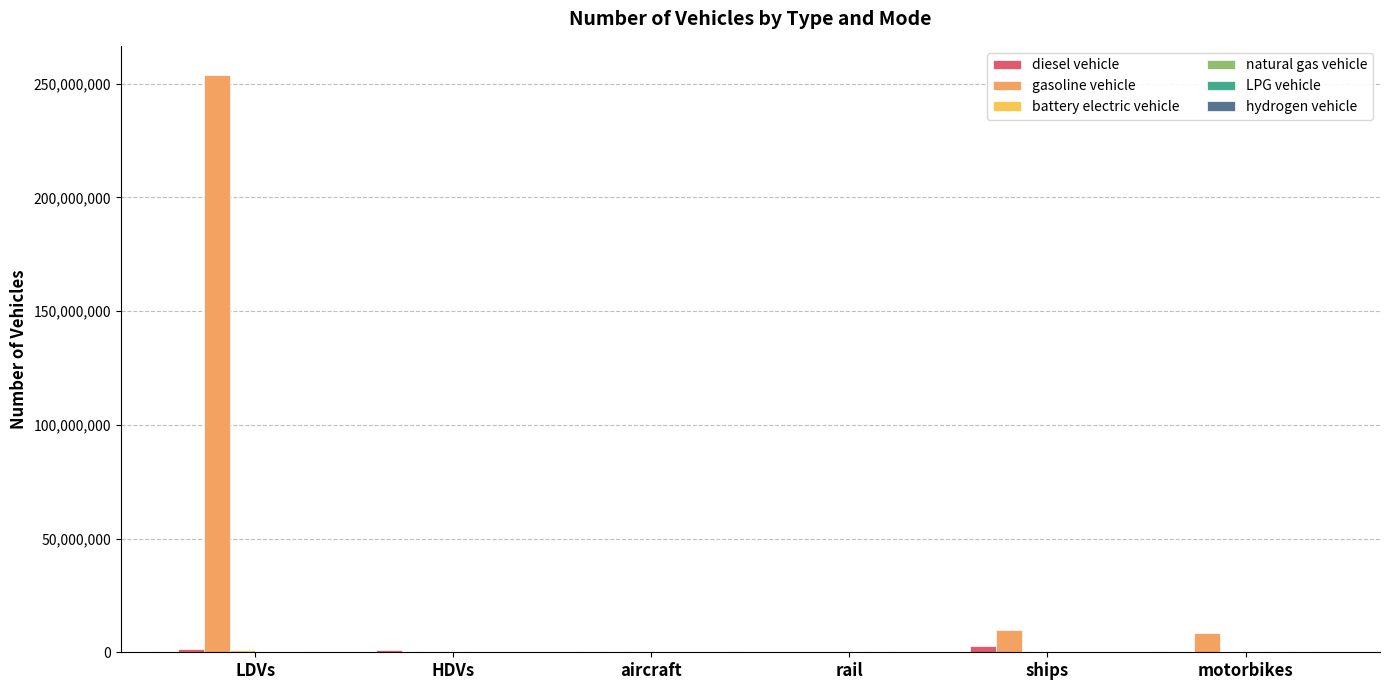

Which series has the largest total across all categories?

gasoline vehicle